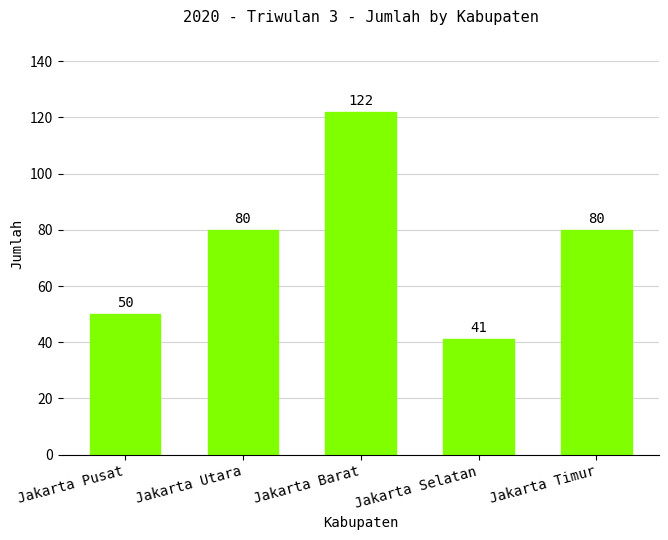

How many bars are there in total?

5